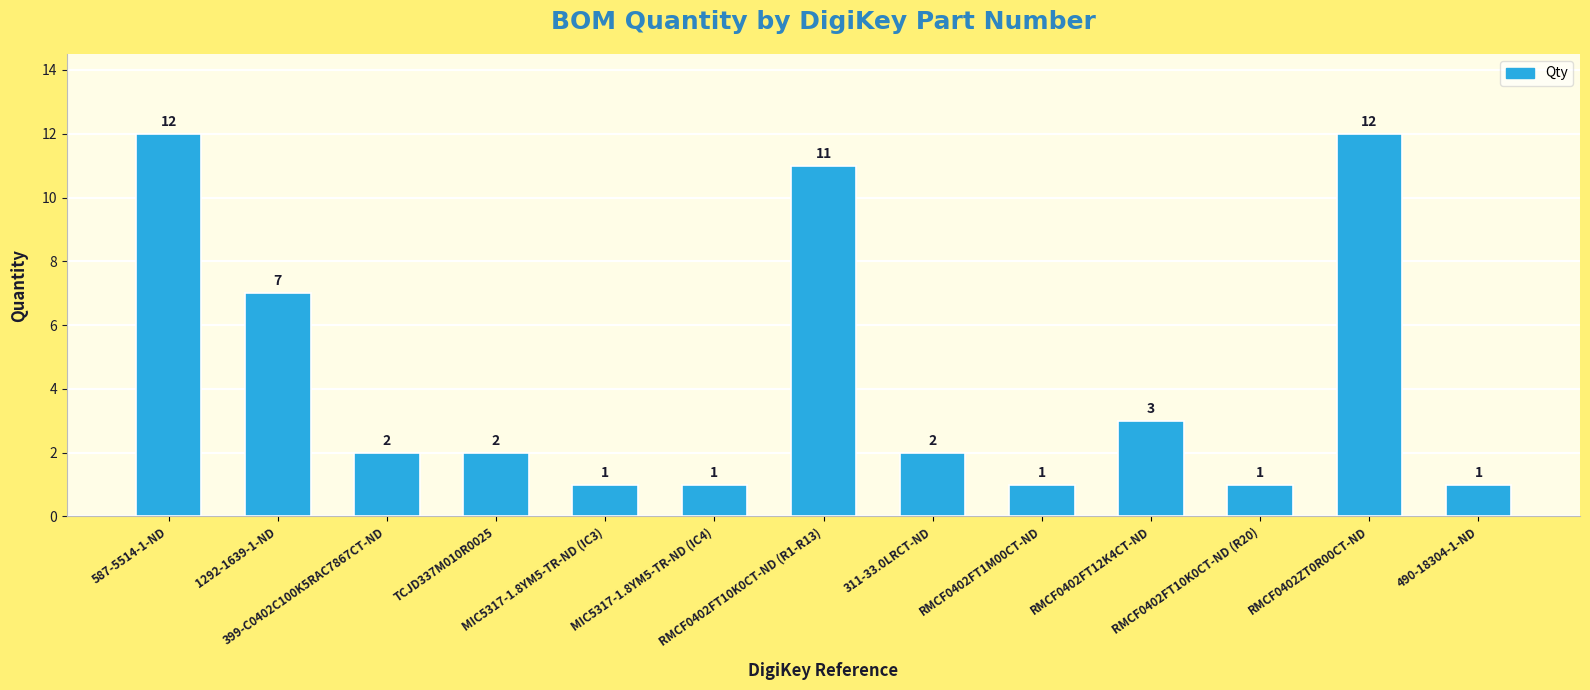

What is the minimum value shown in the chart?

1